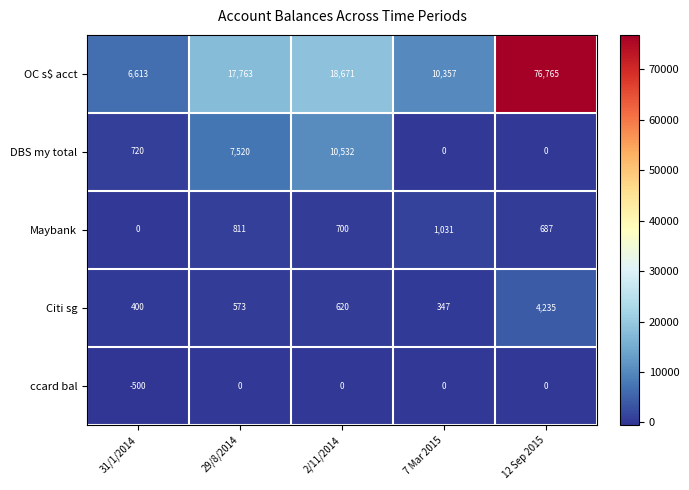

True or false: OC s$ acct has a value of 18671 at 2/11/2014.

True